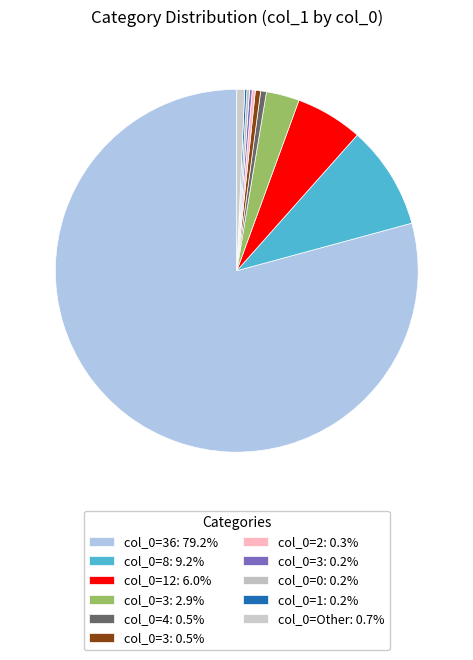

What is the majority slice?

36